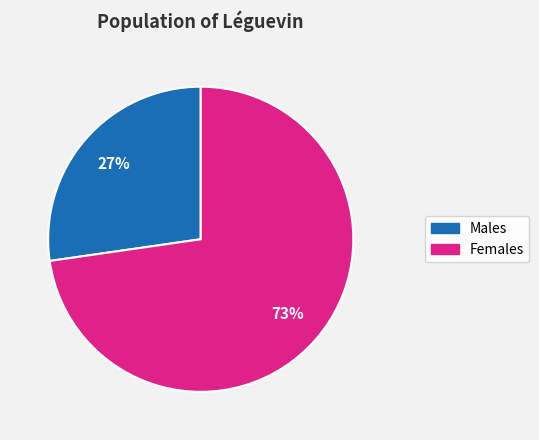

Between Females and Males, which is larger?

Females